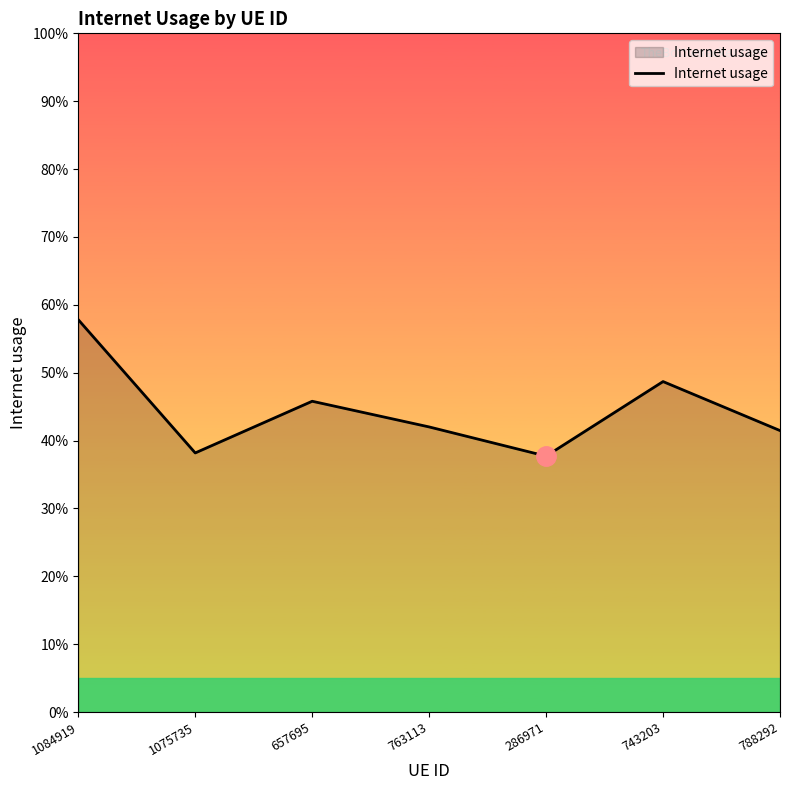

What is the approximate value at 286971?

0.4